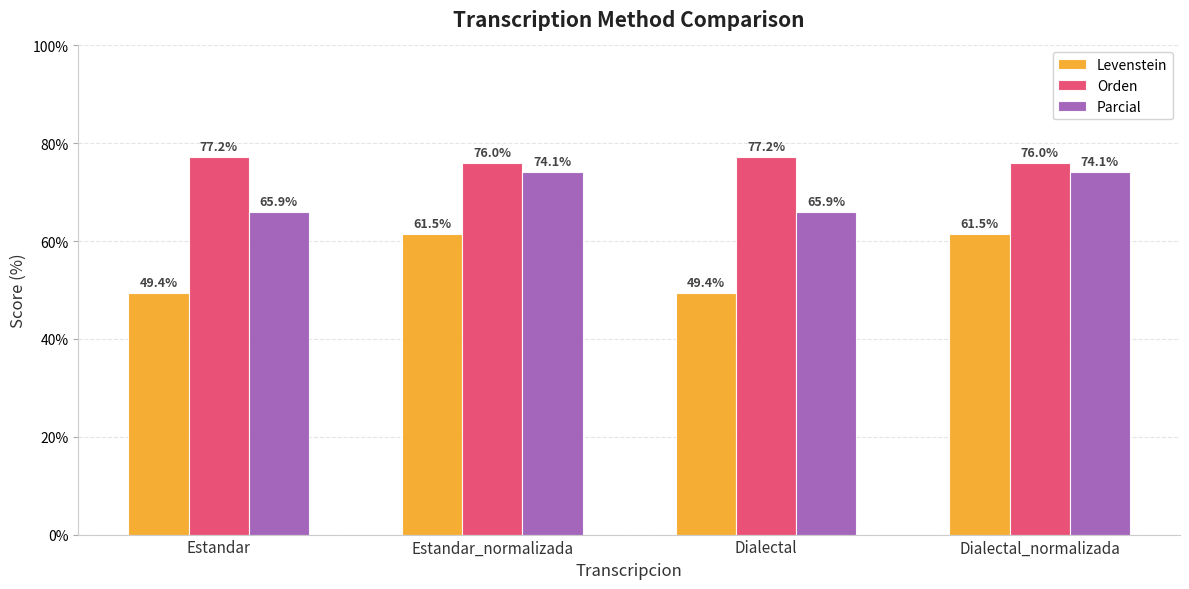

What is the highest value of the Orden series?

77.2